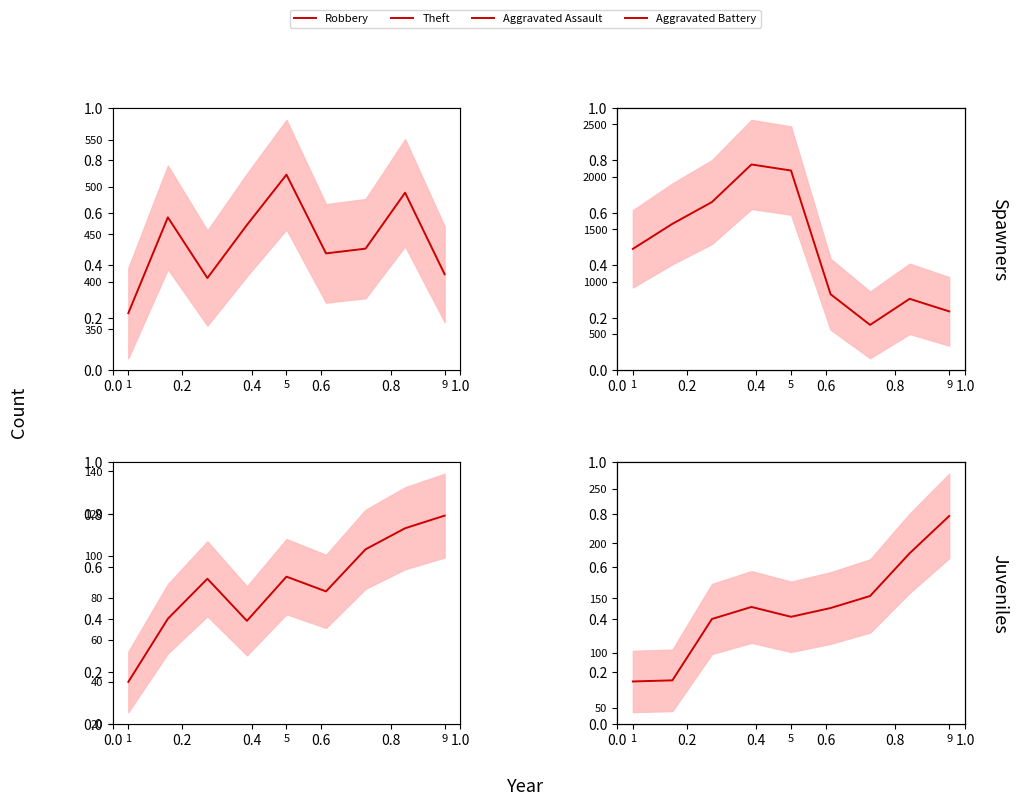

Does the chart display data point markers on the line(s)?

No